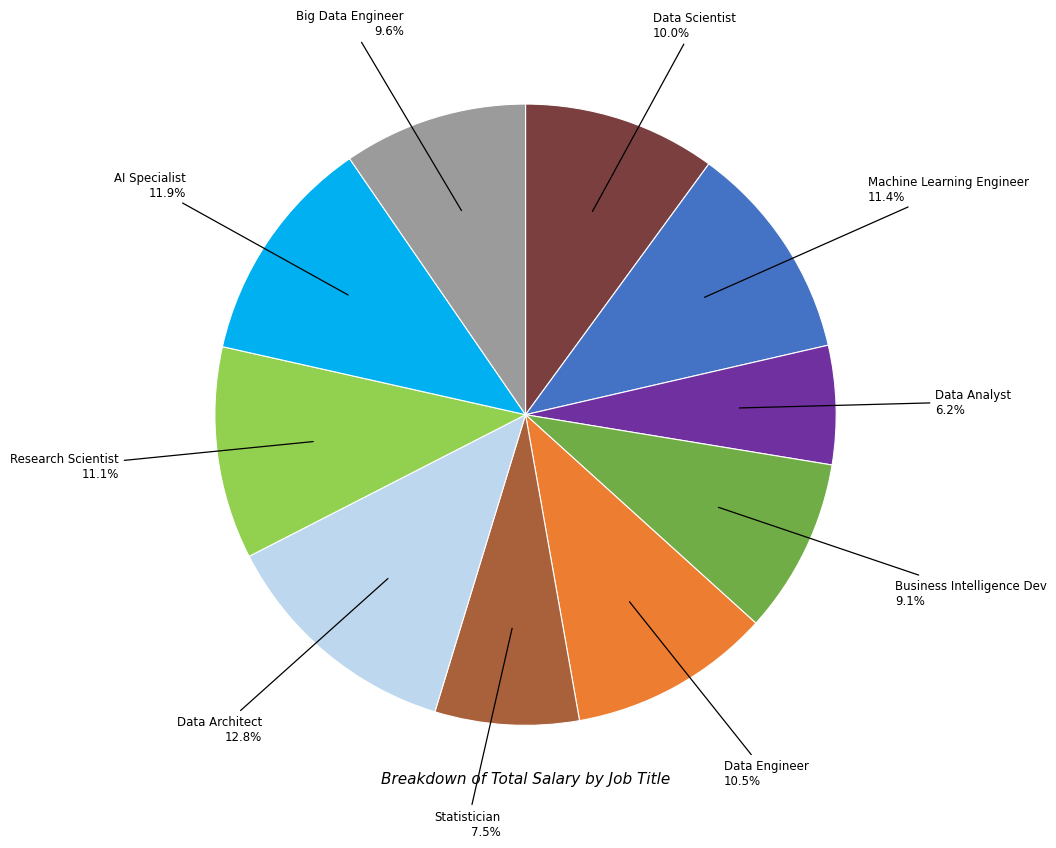

What is the largest slice in the pie chart?

Data Architect